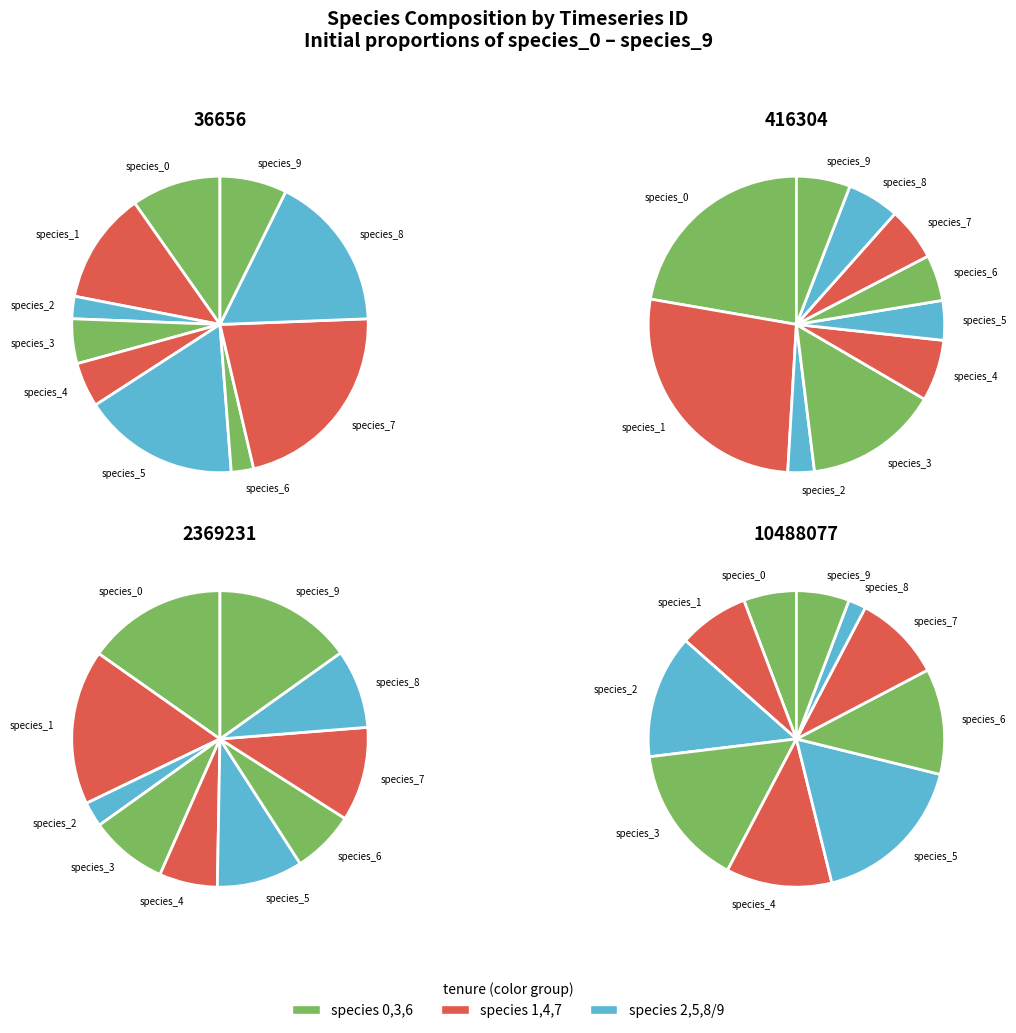

Is there a majority slice in this chart?

No